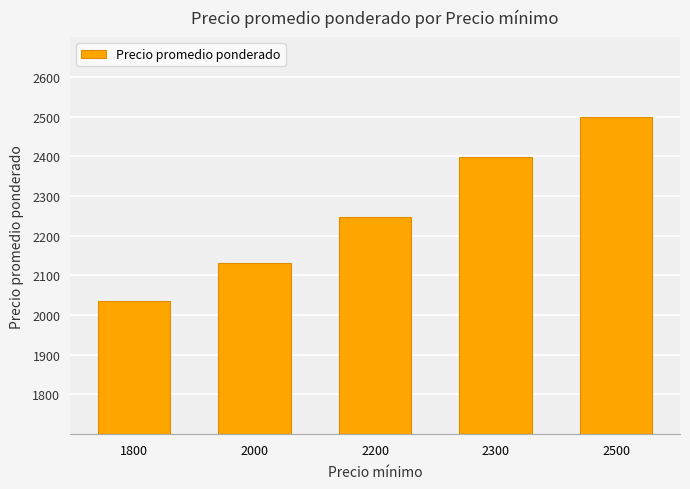

Count the values in the range 2131 to 2399.

3